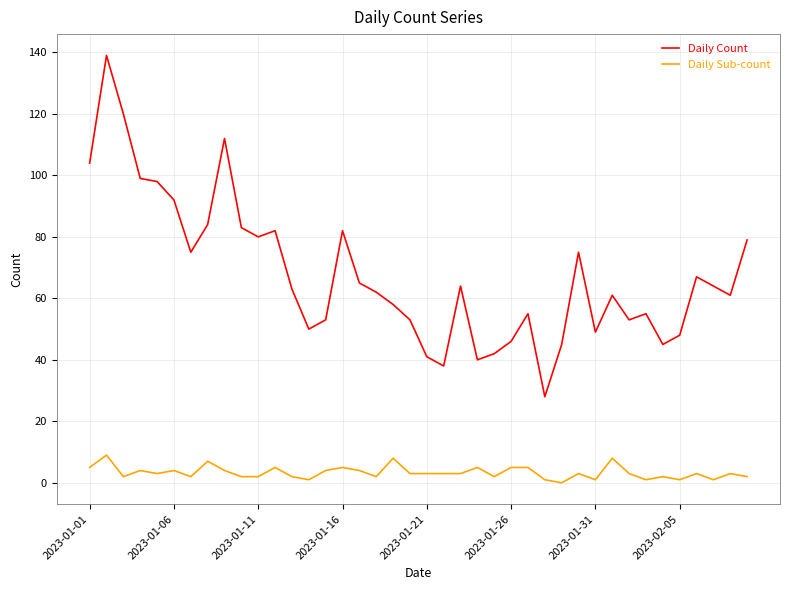

At how many categories does at least one series exceed 3?

40